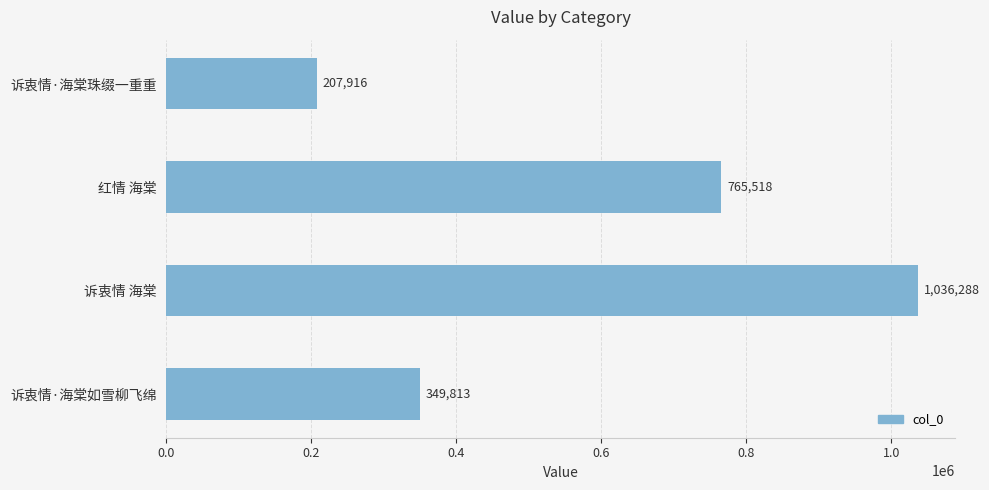

The chart shows a value of 288736 at 红情 海棠. True or false?

False